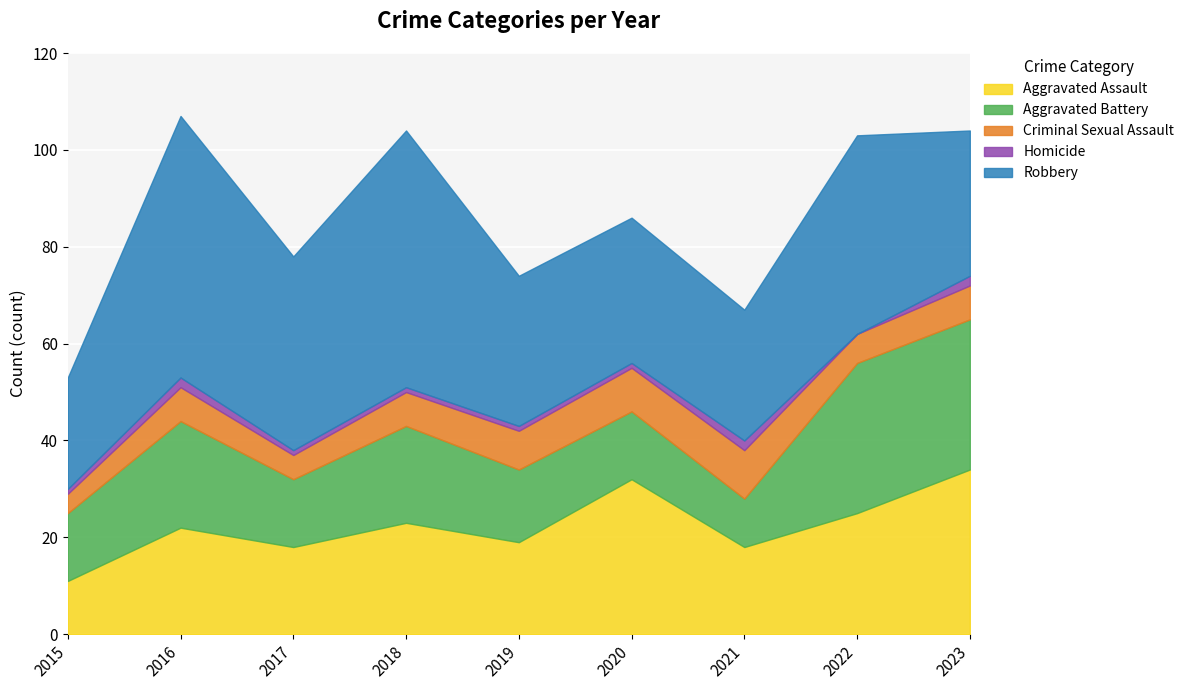

True or false: Aggravated Battery and Homicide intersect in this chart.

False